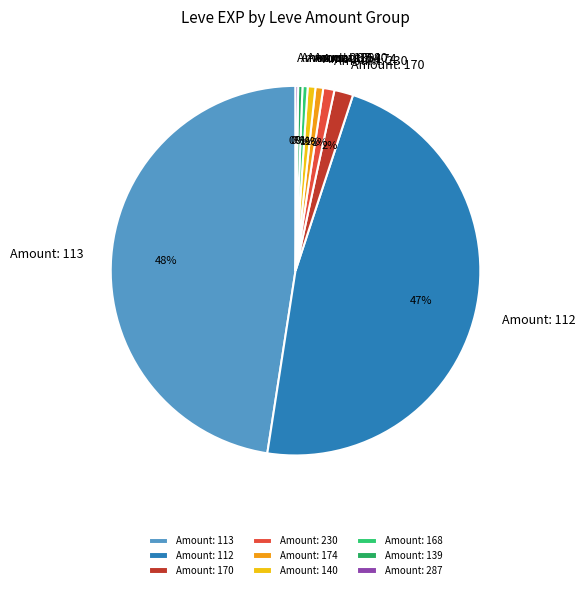

To the nearest percent, what is the difference between the Amount: 112 and Amount: 230 slice percentages?

46%